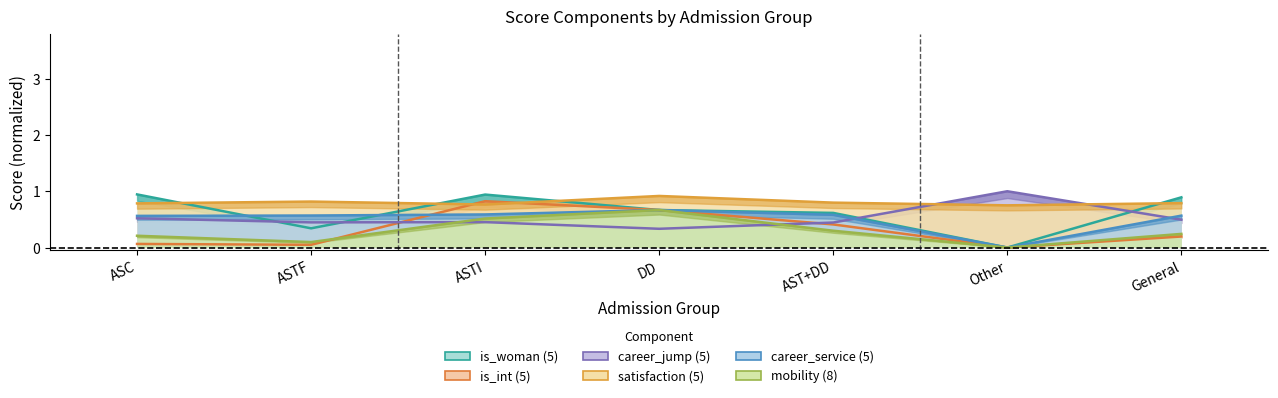

List the series in order of their peak value, lowest first.

career_service (5), mobility (8), is_int (5), satisfaction (5), is_woman (5), career_jump (5)